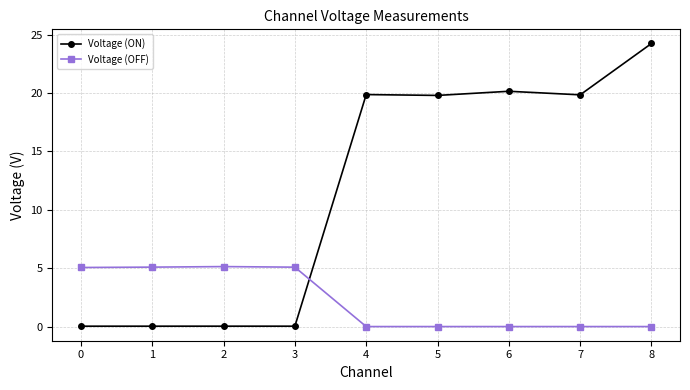

At how many categories does at least one series exceed 6?

5